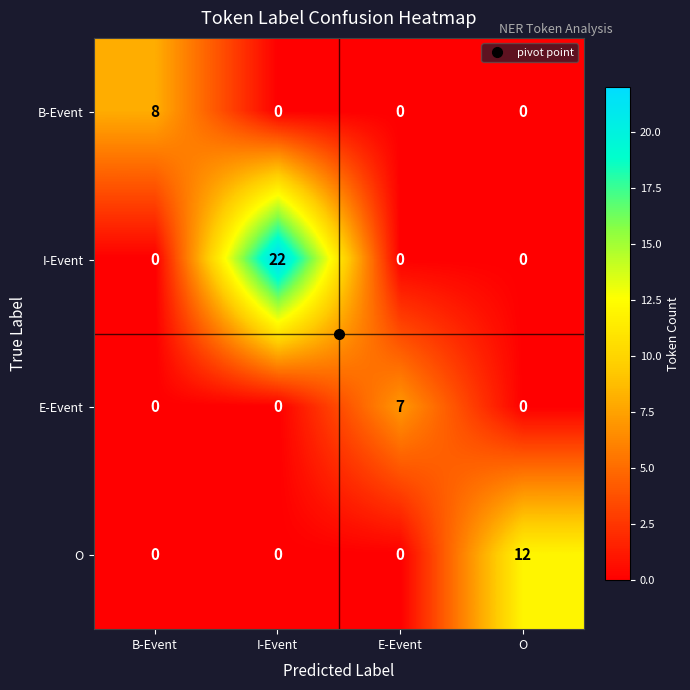

What is the difference between the highest and lowest values at E-Event?

7